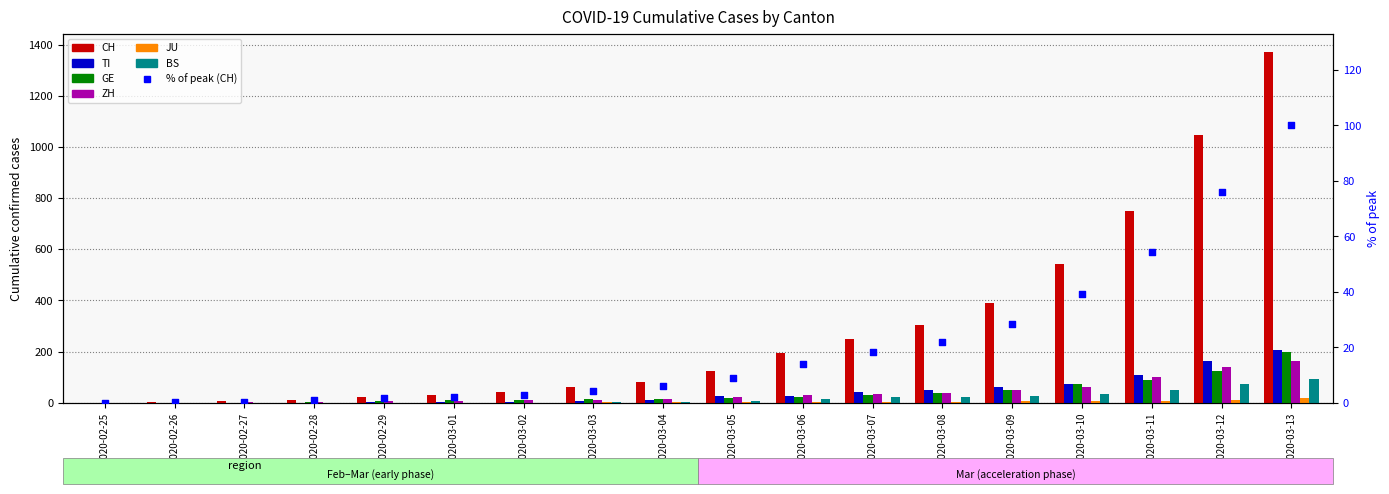

Is the value of BS at 2020-03-05 greater than the value of GE at 2020-03-03?

No